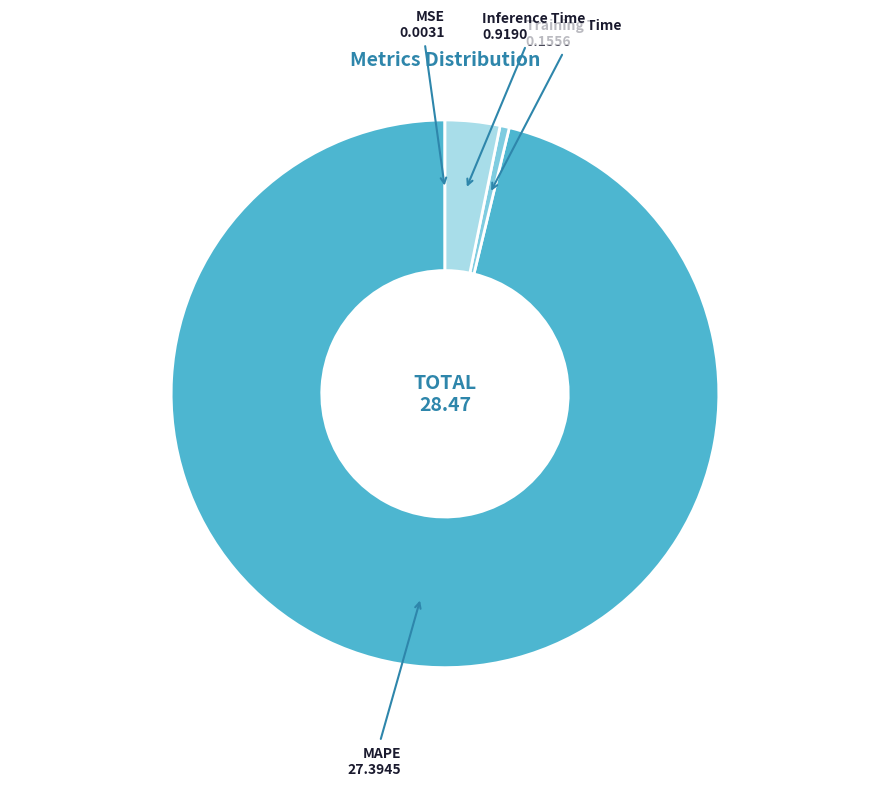

Does MAPE account for over 50% of the chart?

Yes